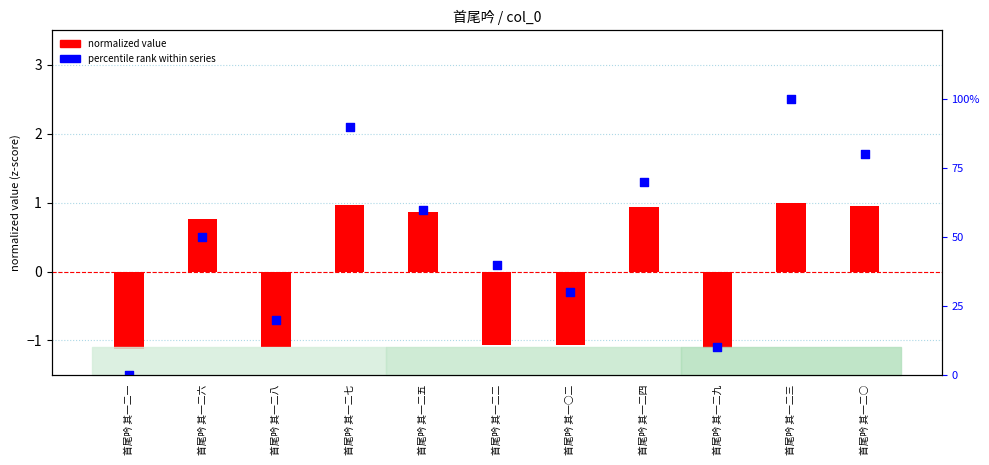

Which series has the largest Y range (max minus min)?

percentile rank within series